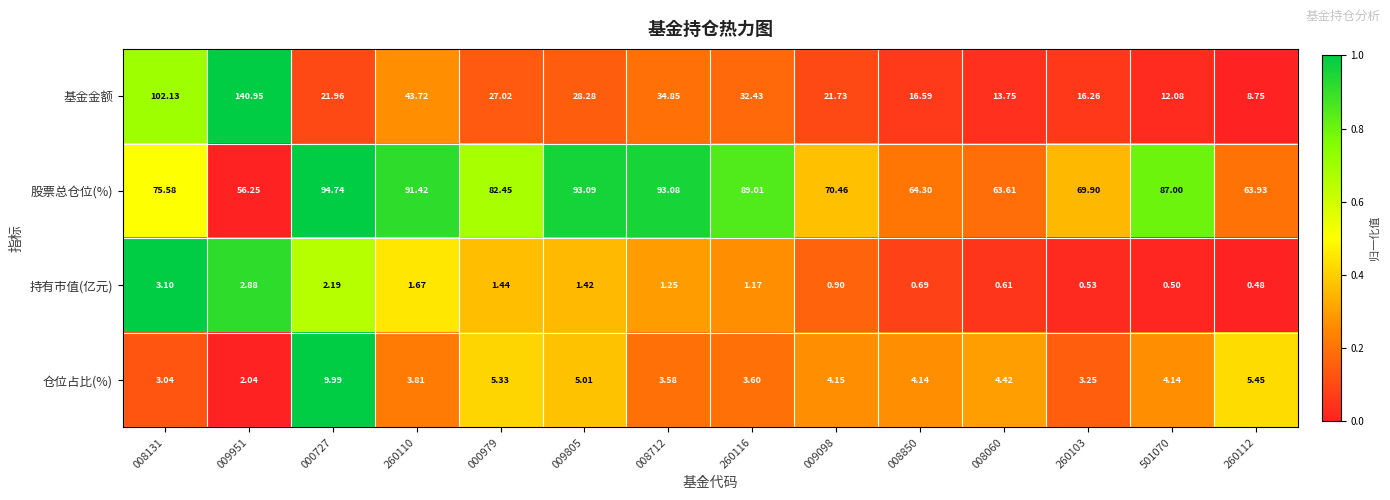

Is the value of 股票总仓位(%) at 260110 greater than the value of 仓位占比(%) at 260116?

Yes